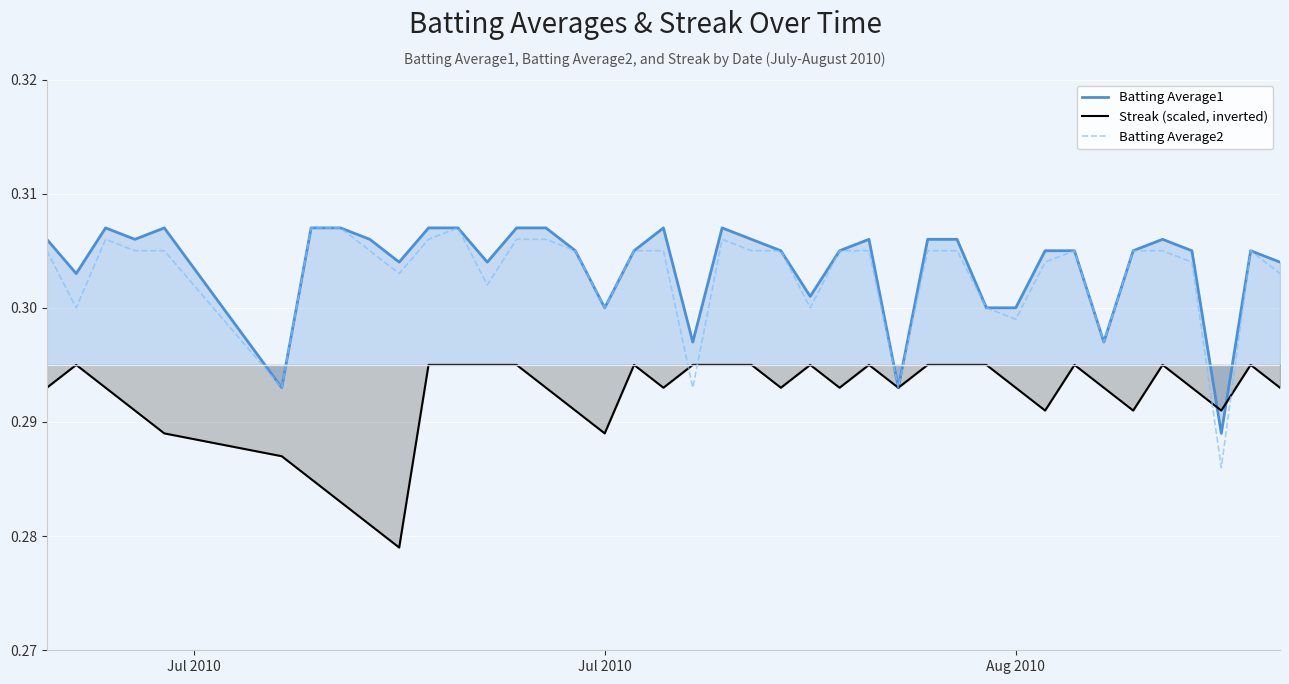

Reading left to right, what are all the values shown in this chart?

Batting Average1: 0.3	0.3	0.3	0.3	0.3	0.3	0.3	0.3	0.3	0.3	0.3	0.3	0.3	0.3	0.3	0.3	0.3	0.3	0.3	0.3	0.3	0.3	0.3	0.3	0.3	0.3	0.3	0.3	0.3	0.3	0.3	0.3	0.3	0.3	0.3	0.3	0.3	0.3	0.3	0.3
Streak (scaled, inverted): 0.3	0.3	0.3	0.3	0.3	0.3	0.3	0.3	0.3	0.3	0.3	0.3	0.3	0.3	0.3	0.3	0.3	0.3	0.3	0.3	0.3	0.3	0.3	0.3	0.3	0.3	0.3	0.3	0.3	0.3	0.3	0.3	0.3	0.3	0.3	0.3	0.3	0.3	0.3	0.3
Batting Average2: 0.3	0.3	0.3	0.3	0.3	0.3	0.3	0.3	0.3	0.3	0.3	0.3	0.3	0.3	0.3	0.3	0.3	0.3	0.3	0.3	0.3	0.3	0.3	0.3	0.3	0.3	0.3	0.3	0.3	0.3	0.3	0.3	0.3	0.3	0.3	0.3	0.3	0.3	0.3	0.3